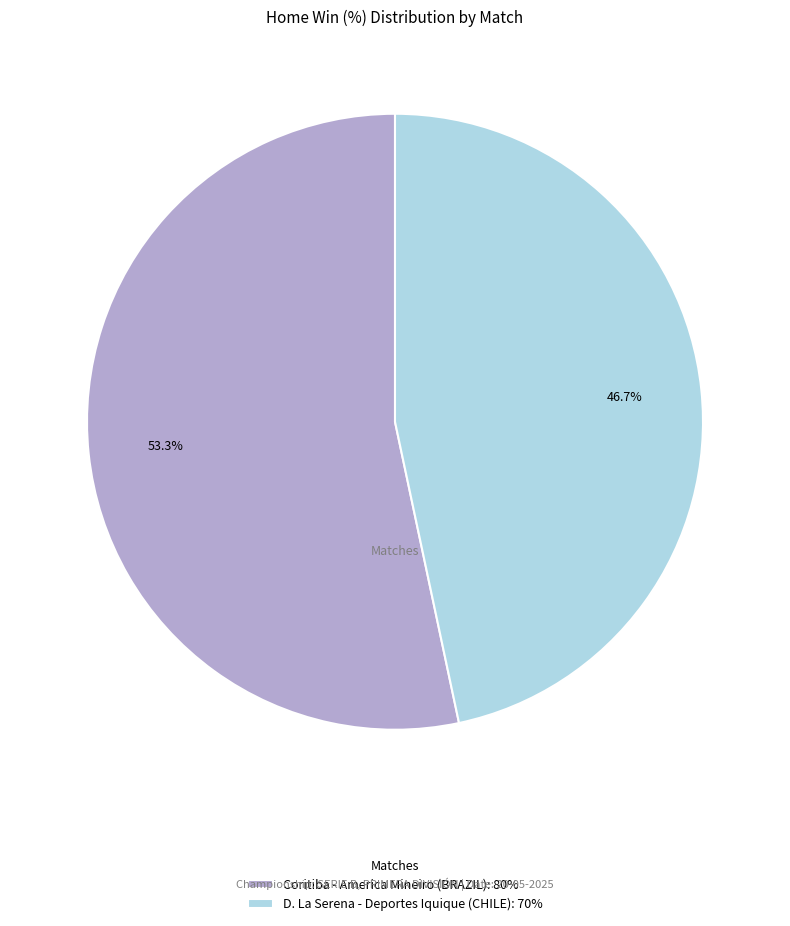

Approximately how many times larger is the value at D. La Serena - Deportes Iquique (CHILE): 70% compared to Coritiba - America Mineiro (BRAZIL): 80%?

0.9